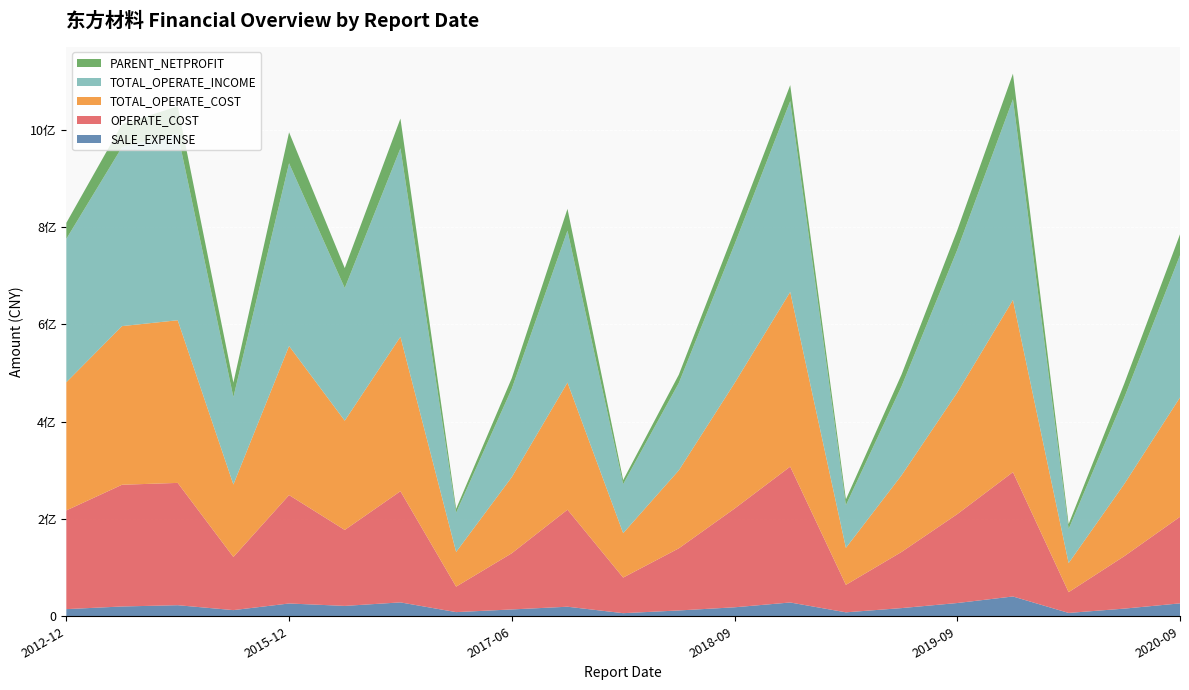

Reading left to right, extract all data points from this chart.

SALE_EXPENSE: 2012-12-31=14701618.1	2013-12-31=20134721.1	2014-12-31=22773189.0	2015-06-30=12669752.3	2015-12-31=26292022.0	2016-09-30=21331759.1	2016-12-31=28544301.8	2017-03-31=8549970.9	2017-06-30=14052371.1	2017-09-30=19648368.5	2018-03-31=6375434.5	2018-06-30=11963991.1	2018-09-30=18468932.0	2018-12-31=28363422.9	2019-03-31=8116250.0	2019-06-30=16834980.4	2019-09-30=27252599.8	2019-12-31=40709309.3	2020-03-31=6874531.8	2020-06-30=15753636.9	2020-09-30=26555912.1
OPERATE_COST: 2012-12-31=202916907.3	2013-12-31=250273930.1	2014-12-31=251435025.4	2015-06-30=109243375.6	2015-12-31=222880321.9	2016-09-30=156176304.9	2016-12-31=228559686.2	2017-03-31=52368725.6	2017-06-30=115564671.8	2017-09-30=199491277.0	2018-03-31=73194771.4	2018-06-30=127786617.5	2018-09-30=202896518.7	2018-12-31=279337291.2	2019-03-31=56478841.9	2019-06-30=115489970.3	2019-09-30=182779090.3	2019-12-31=255644494.7	2020-03-31=42666015.4	2020-06-30=107844247.5	2020-09-30=177962317.0
TOTAL_OPERATE_COST: 2012-12-31=263535168.2	2013-12-31=326113382.6	2014-12-31=334387431.1	2015-06-30=148975253.6	2015-12-31=306441543.0	2016-09-30=224574598.0	2016-12-31=317522910.3	2017-03-31=71276657.3	2017-06-30=156547050.6	2017-09-30=261342293.1	2018-03-31=91327585.1	2018-06-30=160356632.1	2018-09-30=257919252.6	2018-12-31=359081009.1	2019-03-31=76017676.4	2019-06-30=157620015.5	2019-09-30=249922106.6	2019-12-31=353906509.8	2020-03-31=59778534.9	2020-06-30=148483779.7	2020-09-30=245379674.9
TOTAL_OPERATE_INCOME: 2012-12-31=294757740.4	2013-12-31=368044772.9	2014-12-31=383894899.3	2015-06-30=179760480.8	2015-12-31=375722654.8	2016-09-30=272673822.4	2016-12-31=387444515.9	2017-03-31=80710289.5	2017-06-30=181757511.1	2017-09-30=312410724.2	2018-03-31=100788155.4	2018-06-30=179609778.8	2018-09-30=285158865.6	2018-12-31=392419779.7	2019-03-31=87745346.4	2019-06-30=182966585.5	2019-09-30=293385305.0	2019-12-31=412719653.9	2020-03-31=70047309.0	2020-06-30=177811562.8	2020-09-30=292233661.1
PARENT_NETPROFIT: 2012-12-31=32891178.5	2013-12-31=47099351.9	2014-12-31=55856670.2	2015-06-30=29730686.8	2015-12-31=63613603.9	2016-09-30=41035265.8	2016-12-31=61047929.9	2017-03-31=7989799.1	2017-06-30=21771977.6	2017-09-30=44668541.6	2018-03-31=8280812.5	2018-06-30=17119182.6	2018-09-30=28563717.7	2018-12-31=32798286.4	2019-03-31=11909658.6	2019-06-30=24315469.7	2019-09-30=40374462.0	2019-12-31=52528390.7	2020-03-31=10098455.5	2020-06-30=28767410.9	2020-09-30=43121346.1